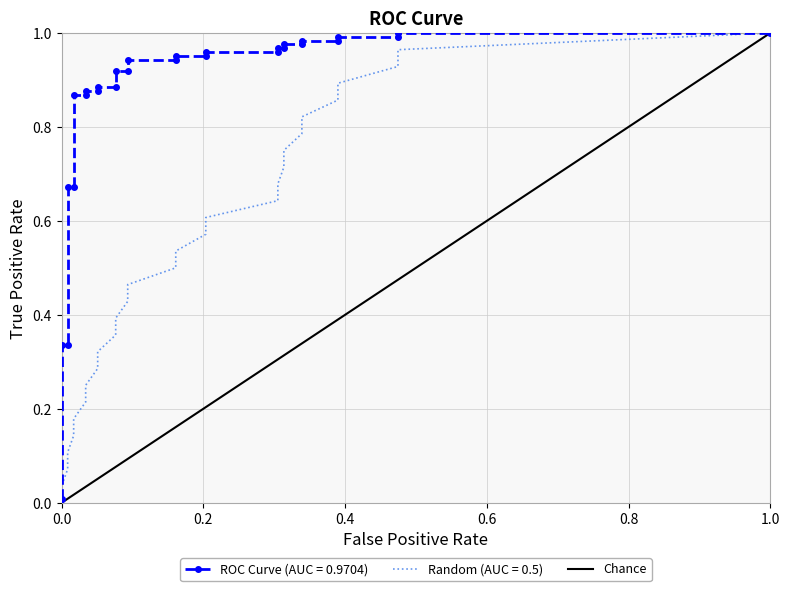

Is it true that the value at 0.0 is 1?

False